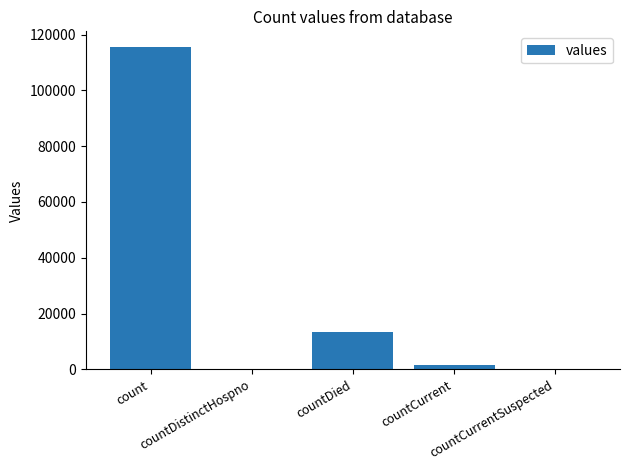

The value at countCurrentSuspected is -63887. True or false?

False